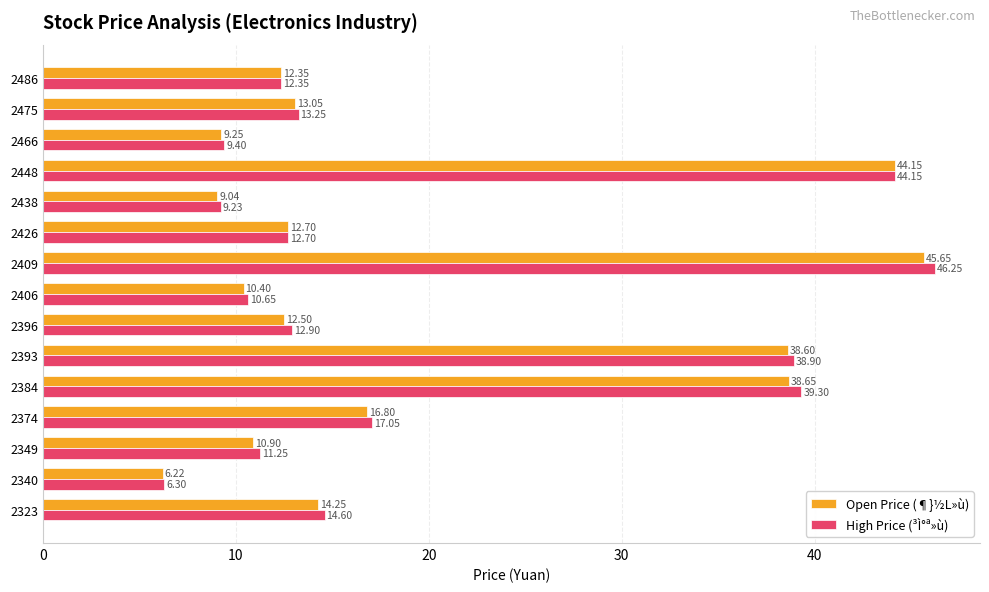

What is the difference between the maximum and second lowest values in the Open Price (¶}½L»ù) series?

36.6